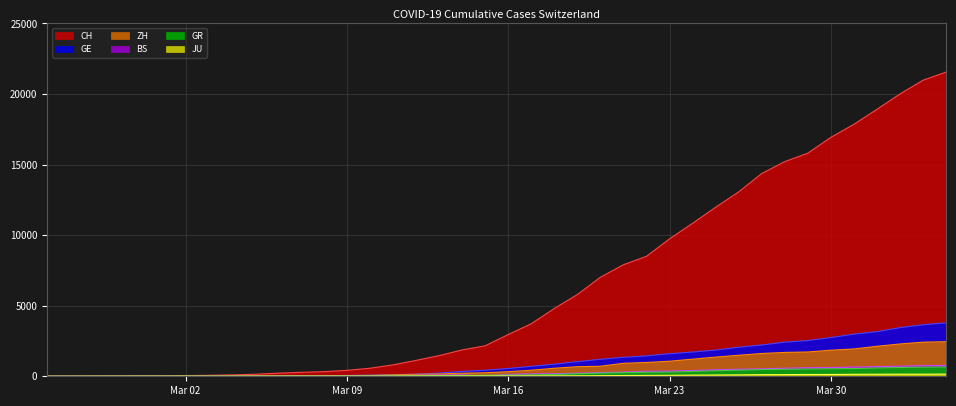

What is the approximate value of BS at Mar 30, to the nearest 100?

600